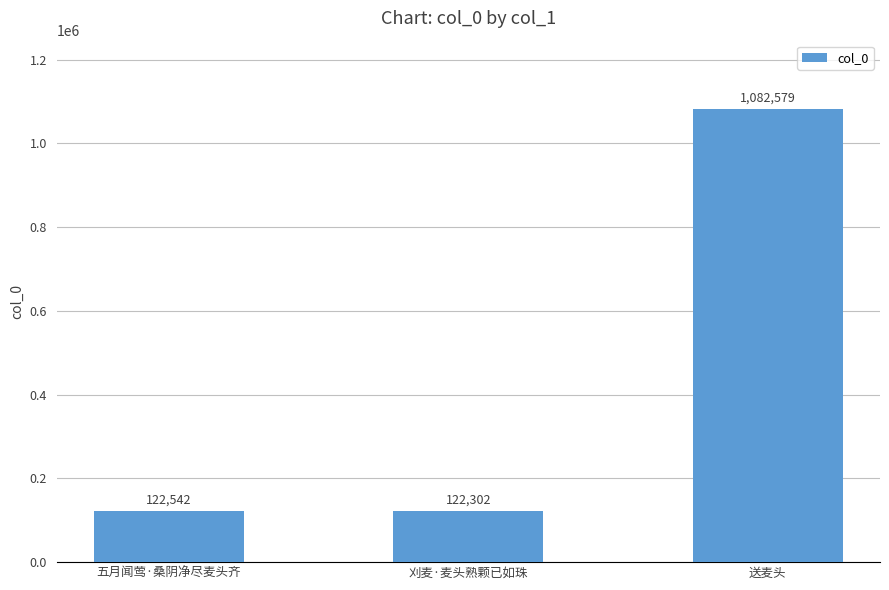

At which category does the chart reach its minimum across all series?

刈麦·麦头熟颗已如珠